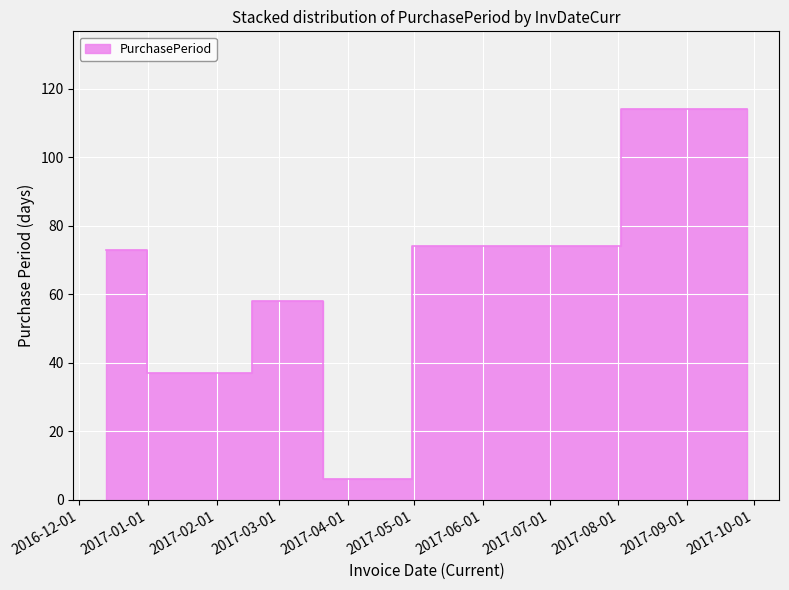

List the labels in order of value, smallest first.

2017-03-24, 2017-01-19, 2017-03-18, 2016-12-13, 2017-06-06, 2017-09-28